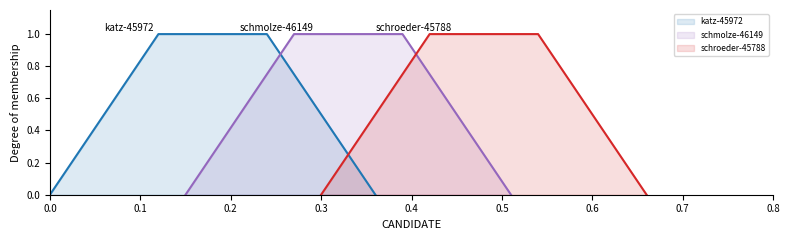

Reading left to right, what are all the values shown in this chart?

katz-45972: 0	1	1	0
schmolze-46149: 0	1	1	0
schroeder-45788: 0	1	1	0